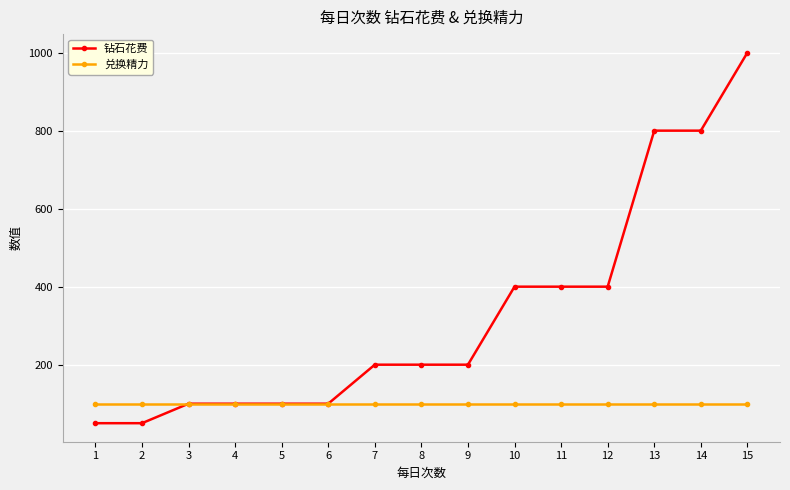

What is the minimum value shown in the chart?

50